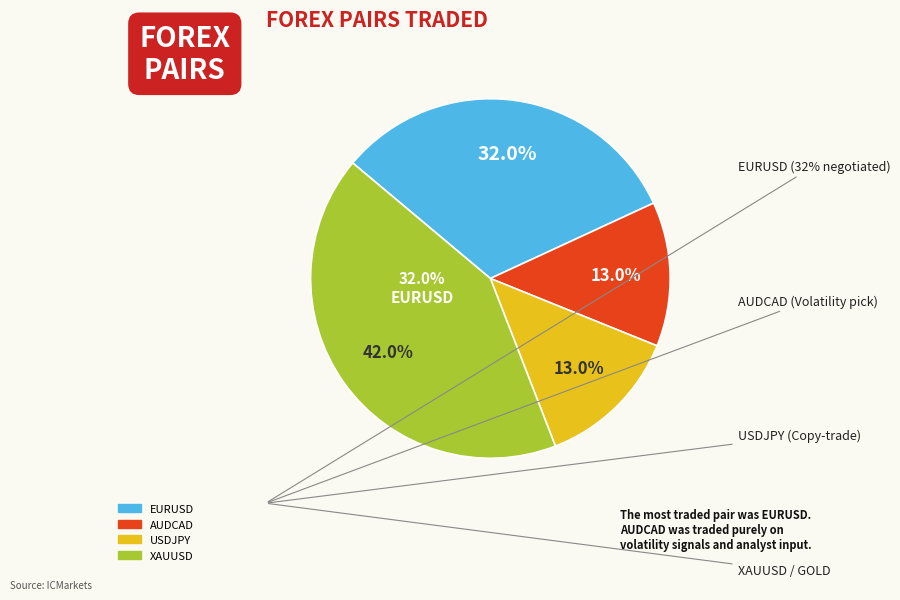

What portion of the pie excludes AUDCAD?

87.0%